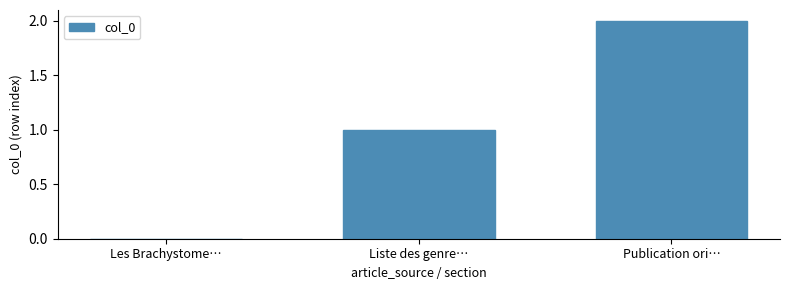

Is it true that the value at Publication ori… is 3?

False